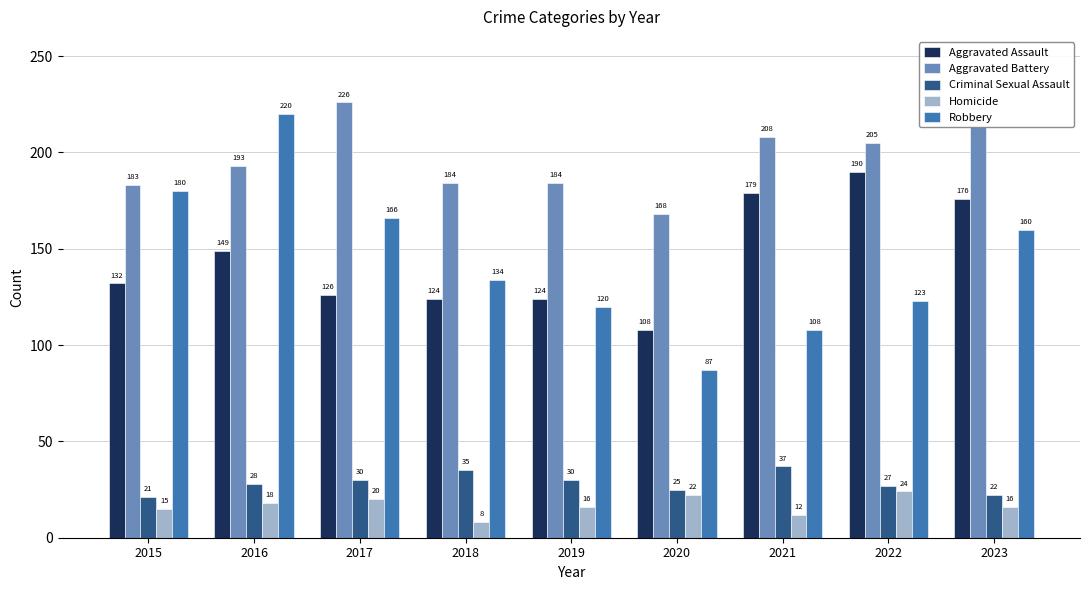

Which category has the highest value across all series?

2017